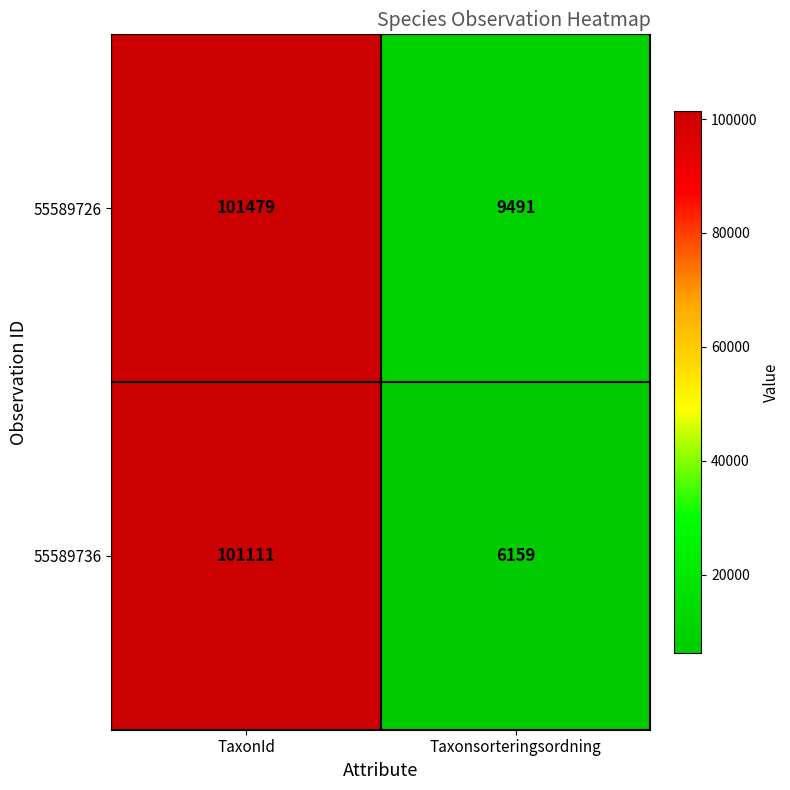

List the series in order of their overall mean, lowest first.

55589736, 55589726